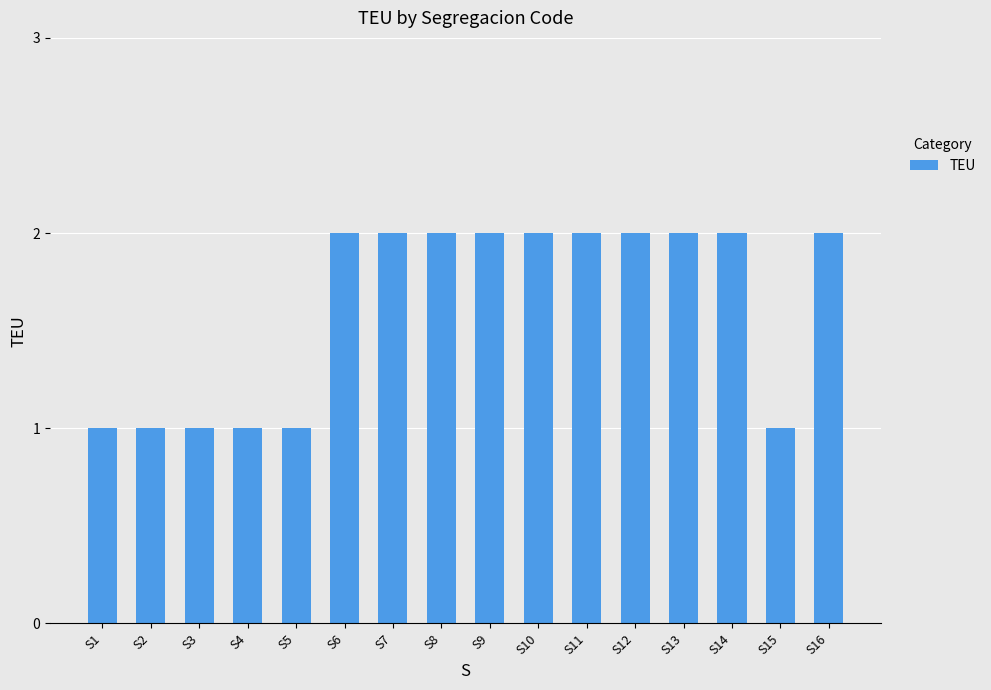

How many values are between 1 and 2?

16